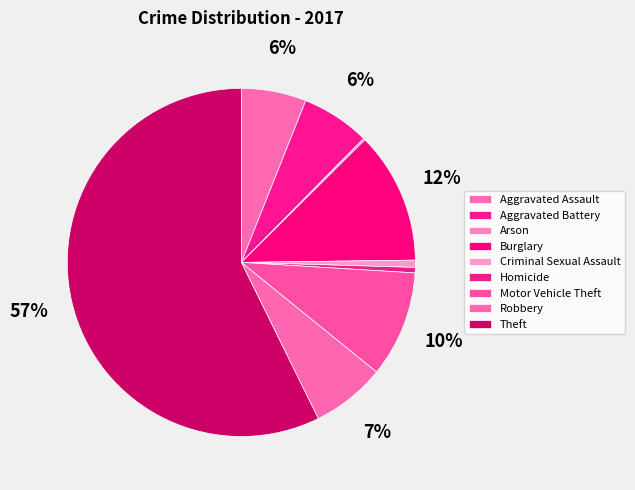

Count the number of slices in the pie.

9